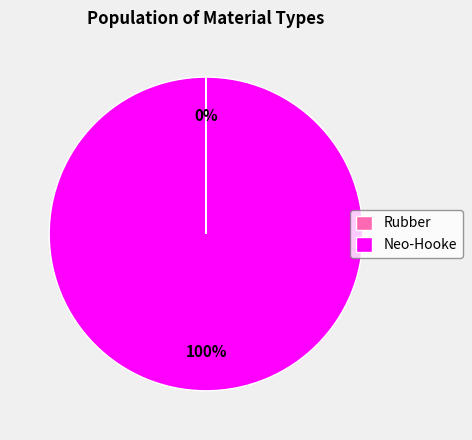

To the nearest percent, what is the average slice percentage?

50%